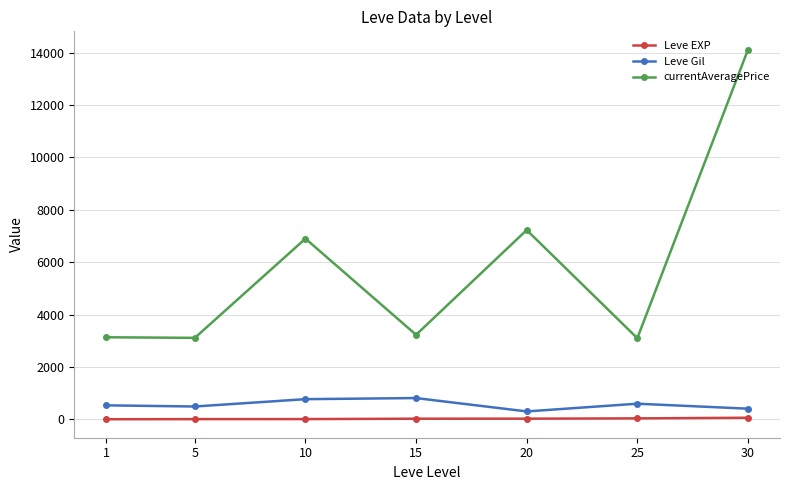

True or false: currentAveragePrice and Leve EXP intersect in this chart.

False